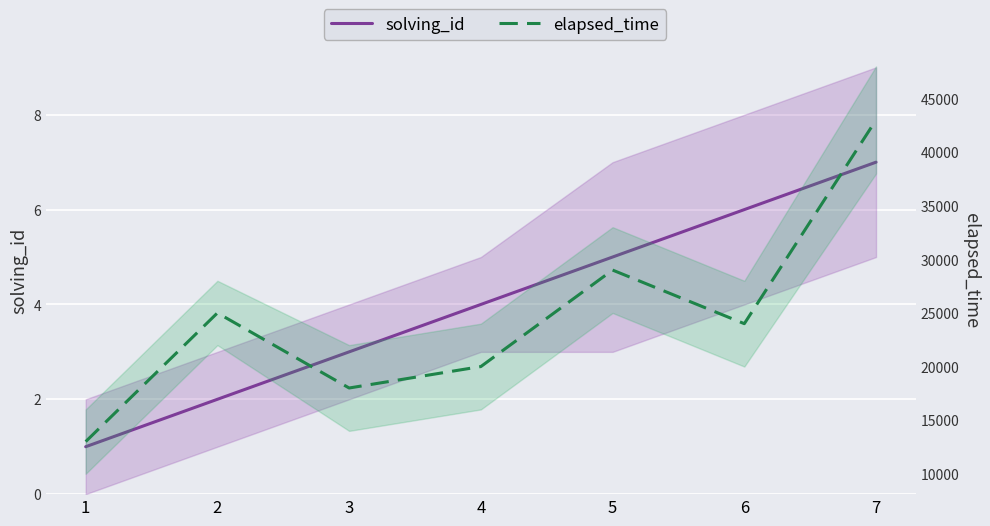

True or false: elapsed_time has more than 2 points higher than both neighbors.

False